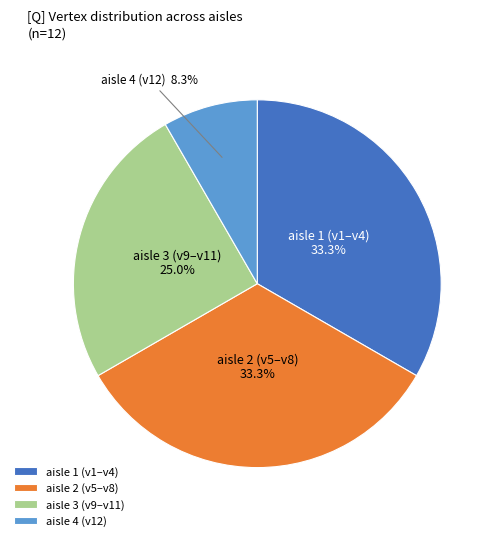

What is the smallest slice in the pie chart?

aisle 4 (v12)